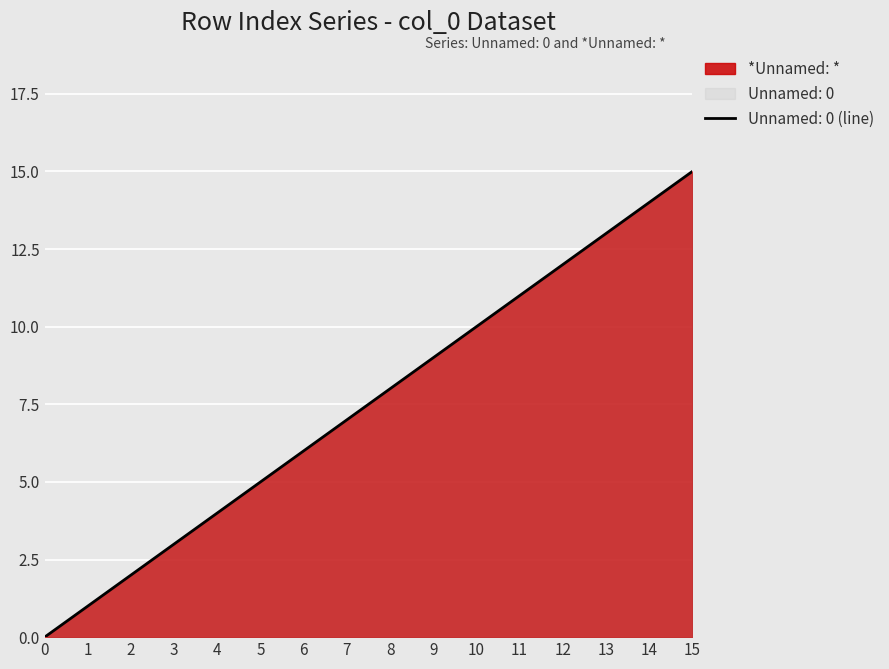

Does the chart display data point markers on the line(s)?

No